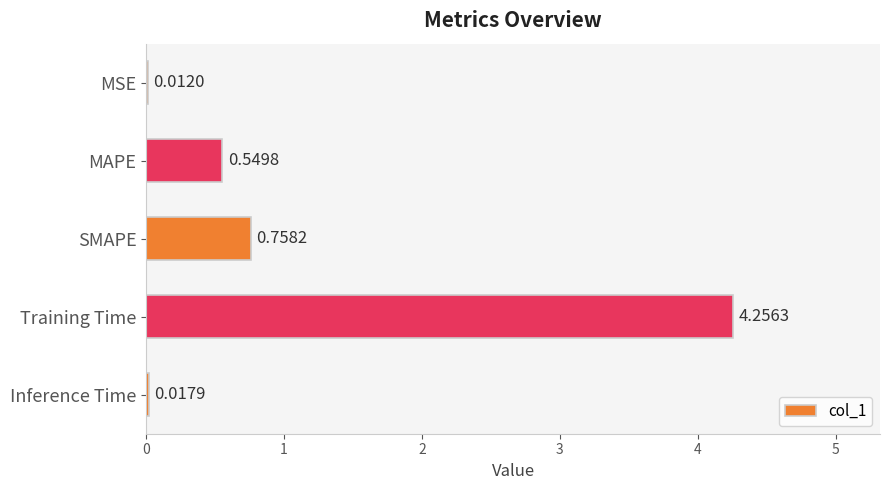

What is the sum of all values?

5.6